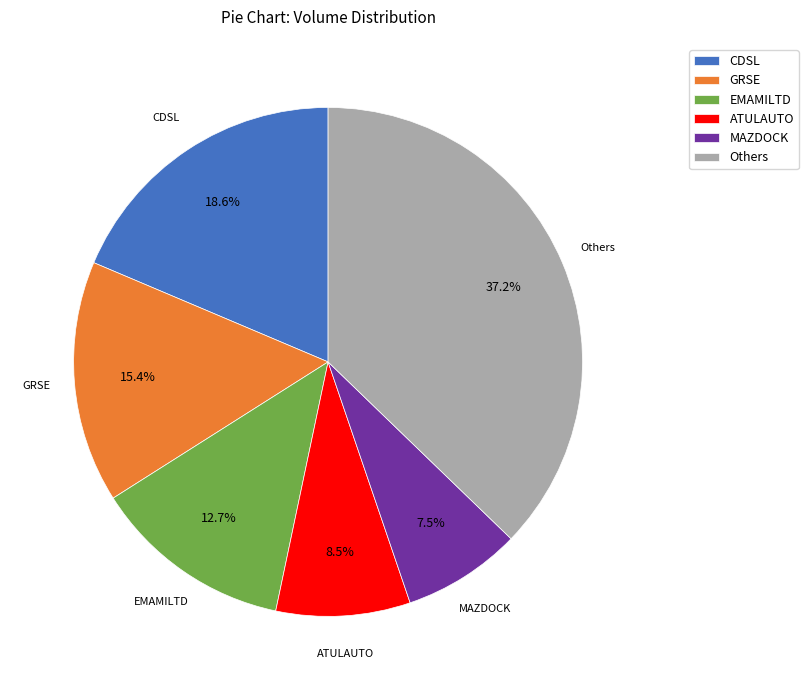

What is the largest slice in the pie chart?

Others